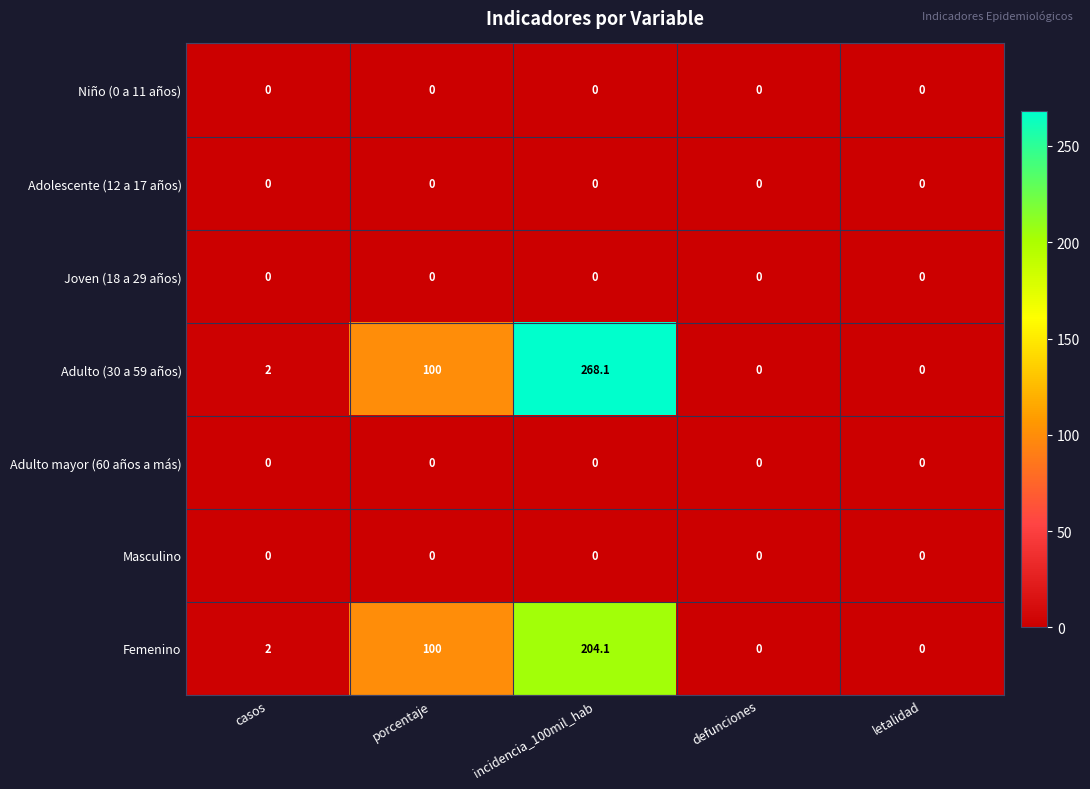

At which category is the sum across all series the highest?

incidencia_100mil_hab